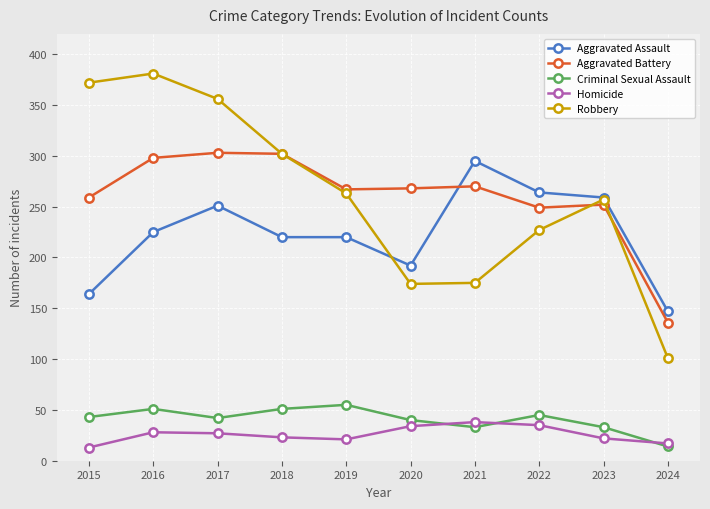

What is the value of the Aggravated Battery point at the 2nd from the left?

298